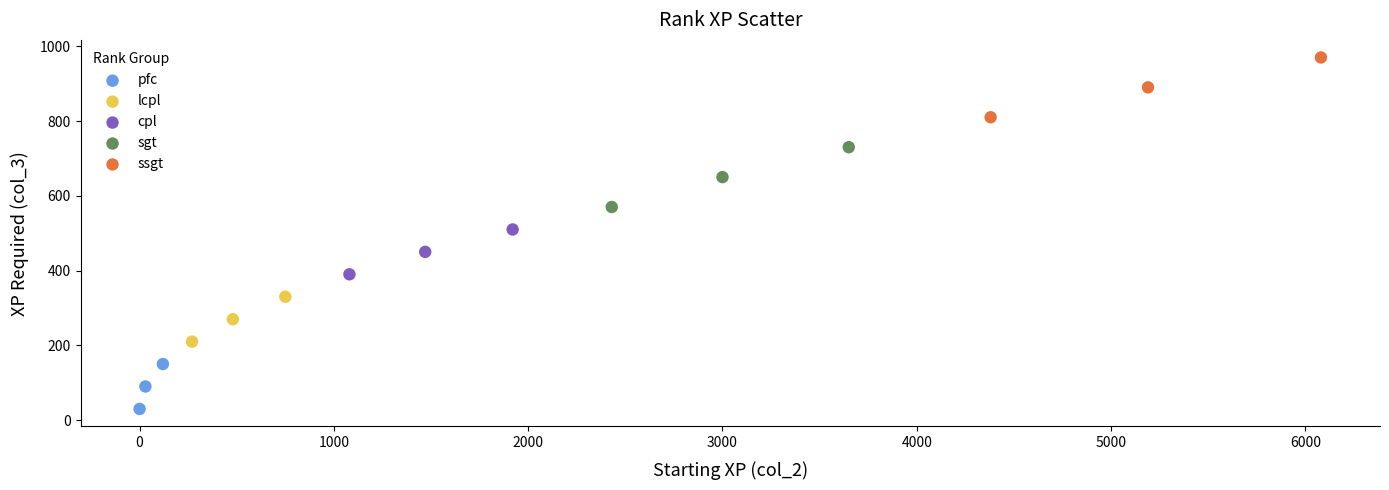

Which series contains the lowest Y value?

pfc